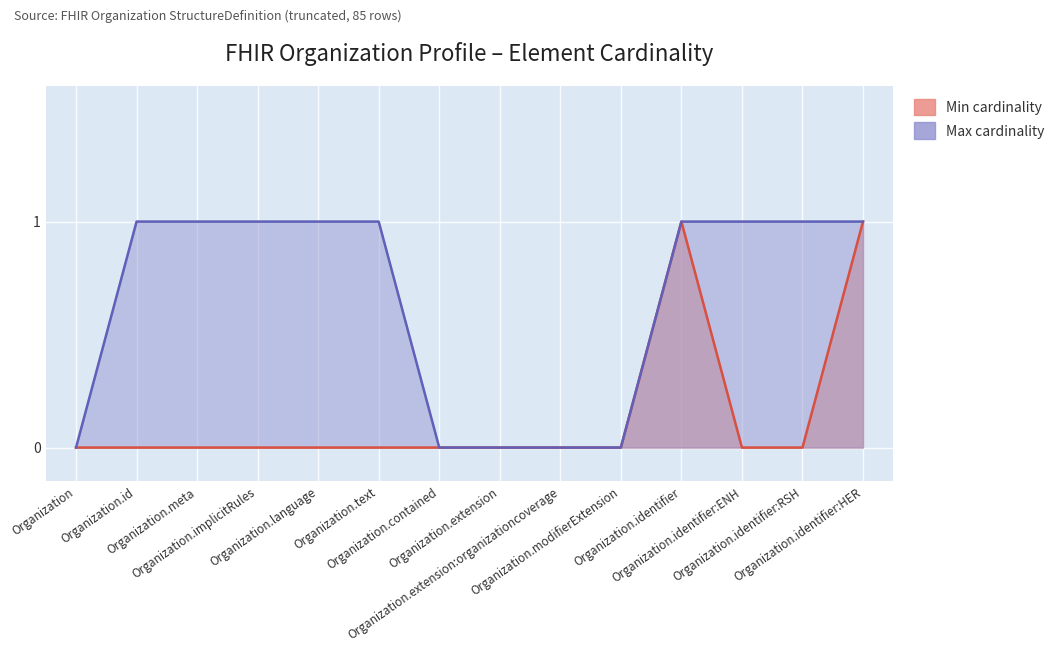

What position from the left is Organization.language?

5